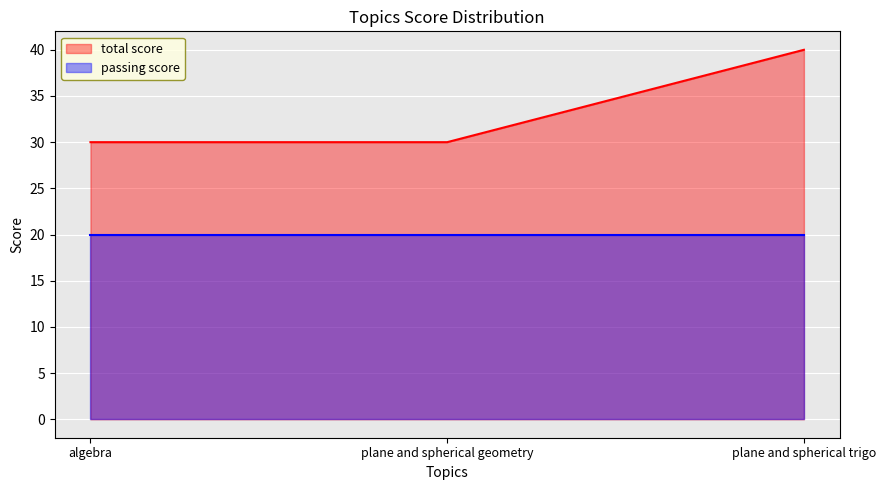

Approximately how many times larger is the value at algebra compared to plane and spherical trigo?

0.8